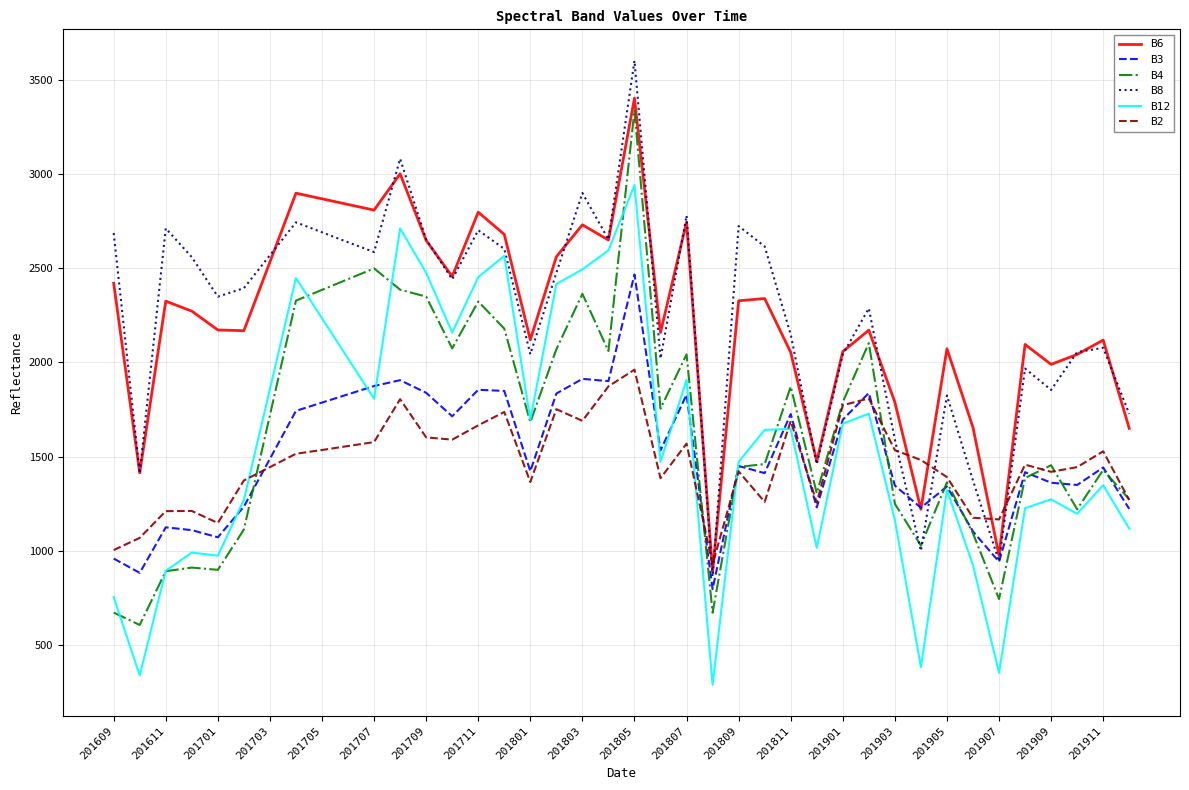

True or false: B6 and B2 intersect in this chart.

True